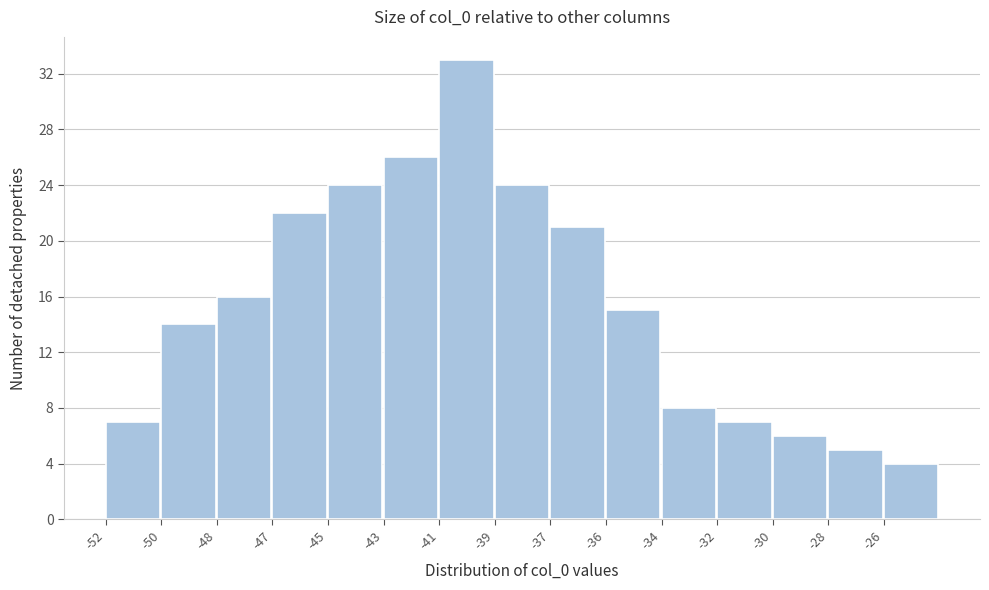

Reading left to right, transcribe all the data shown in this chart.

-52=7	-50=14	-48=16	-47=22	-45=24	-43=26	-41=33	-39=24	-37=21	-36=15	-34=8	-32=7	-30=6	-28=5	-26=4